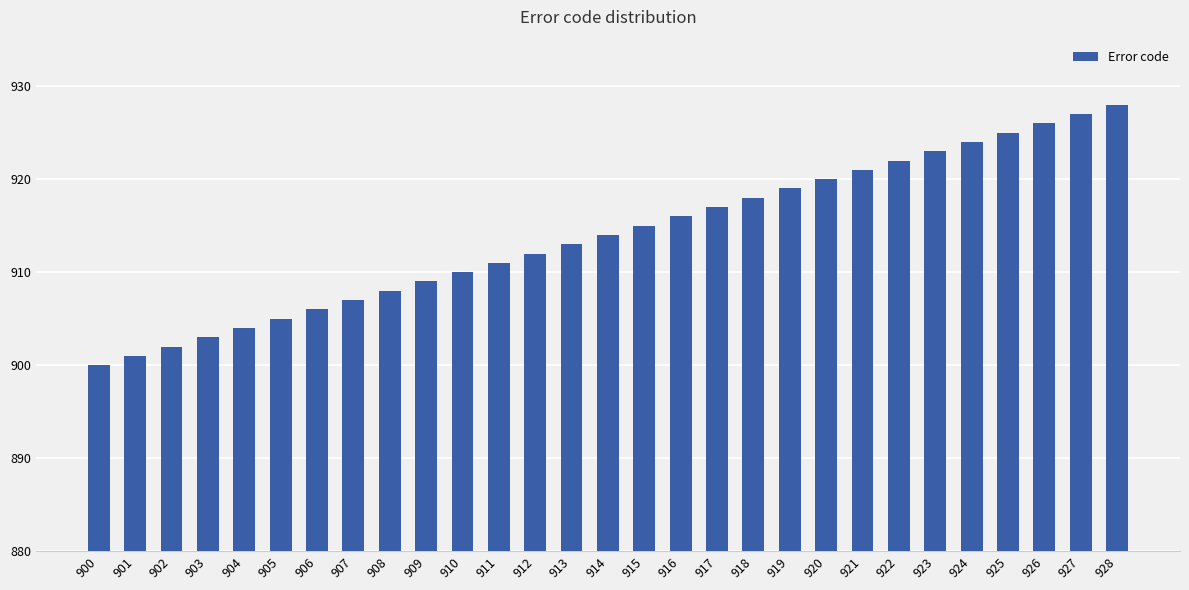

What is the sum of the values at 921 and 928?

1849